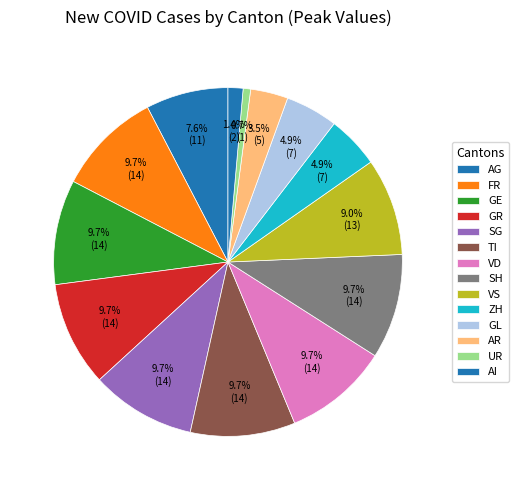

How many segments does this pie chart have?

14